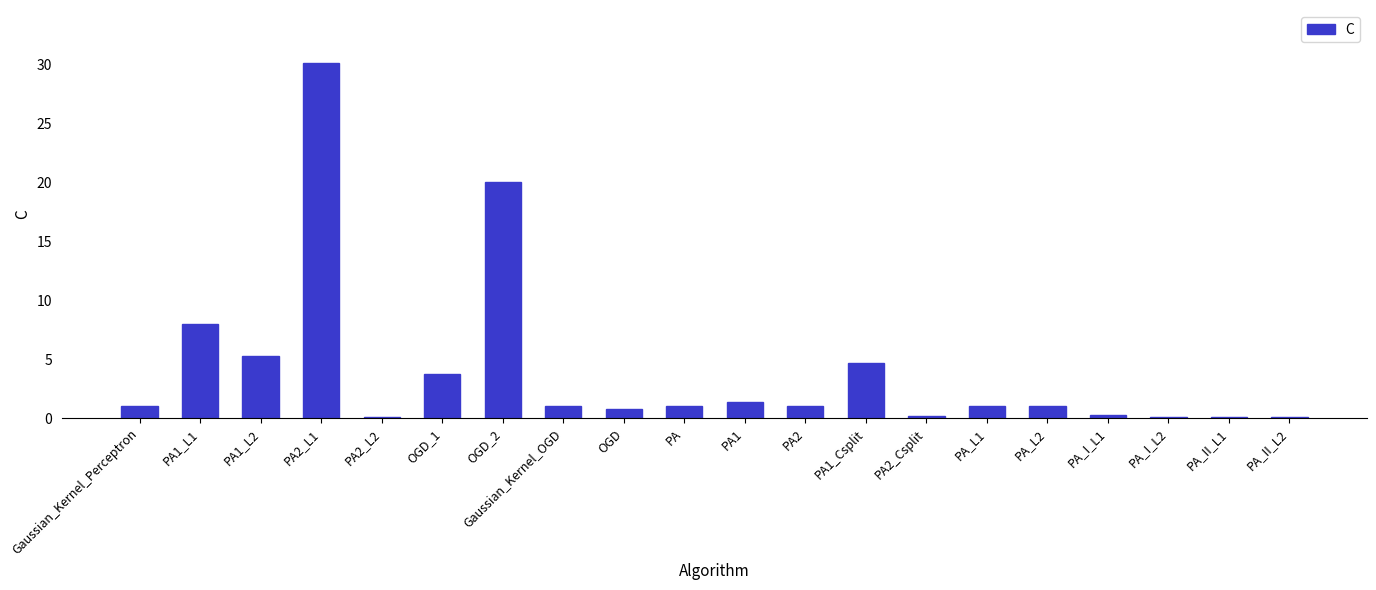

What is the ratio of the value at PA1 to the value at PA_L1?

1.3